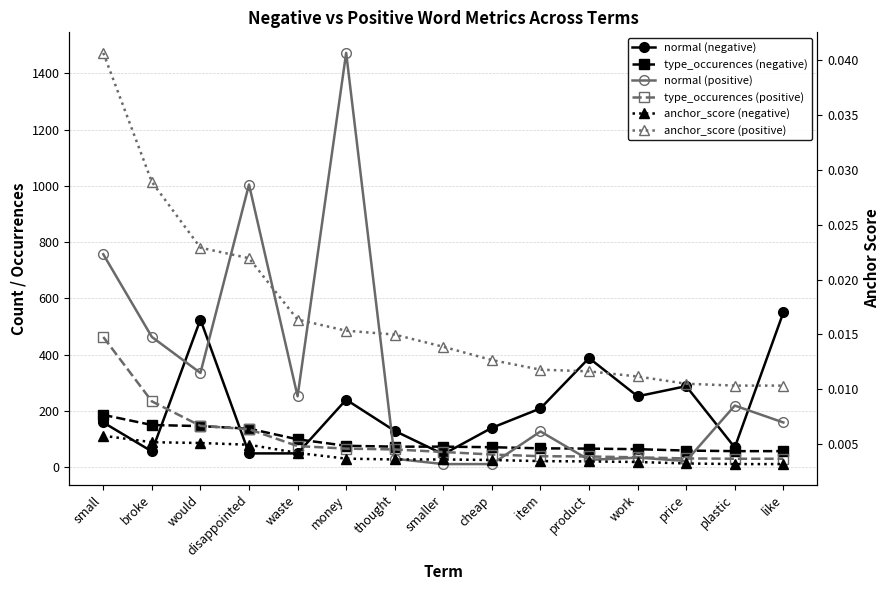

Read the type_occurences (positive) value at plastic.

30.0